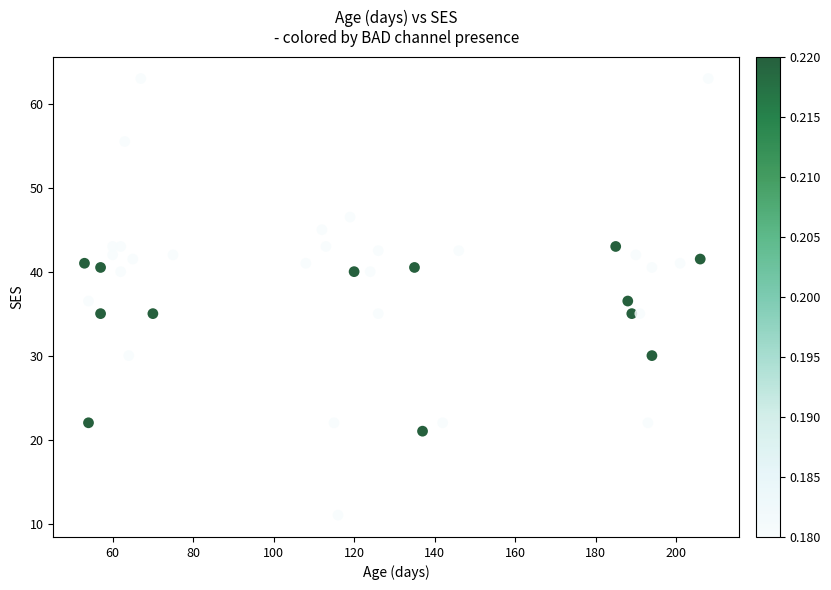

What is the range of X values (max minus min)?

155.0